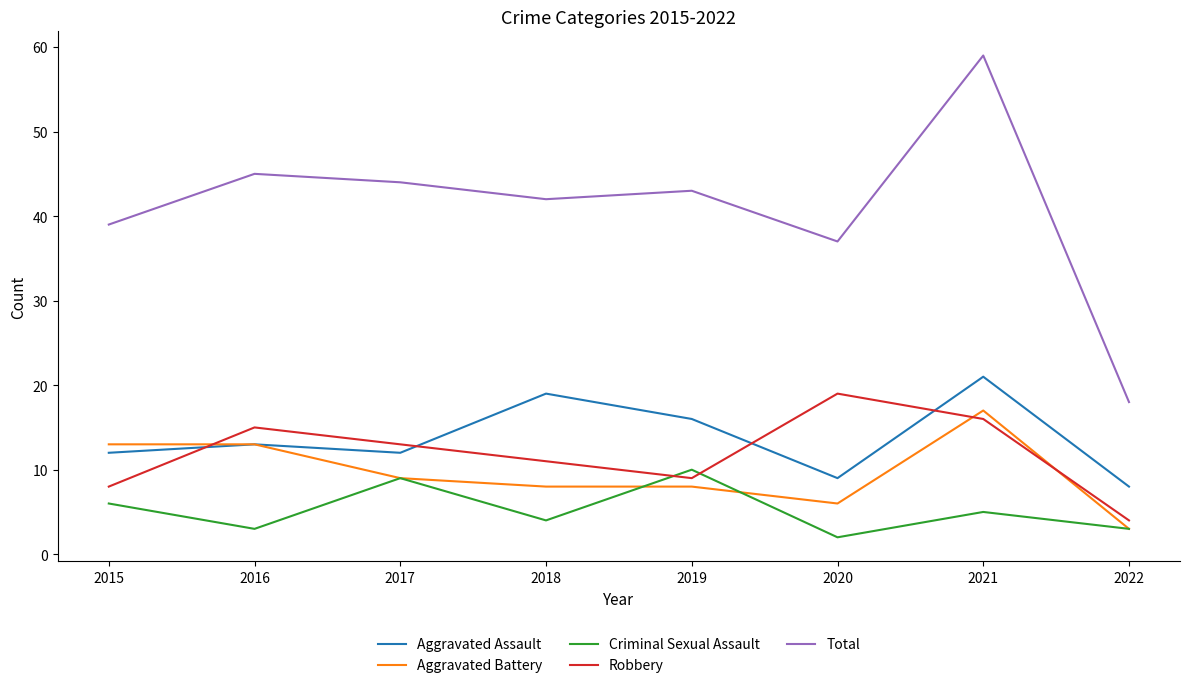

What is the total value across all series at 2021?

118